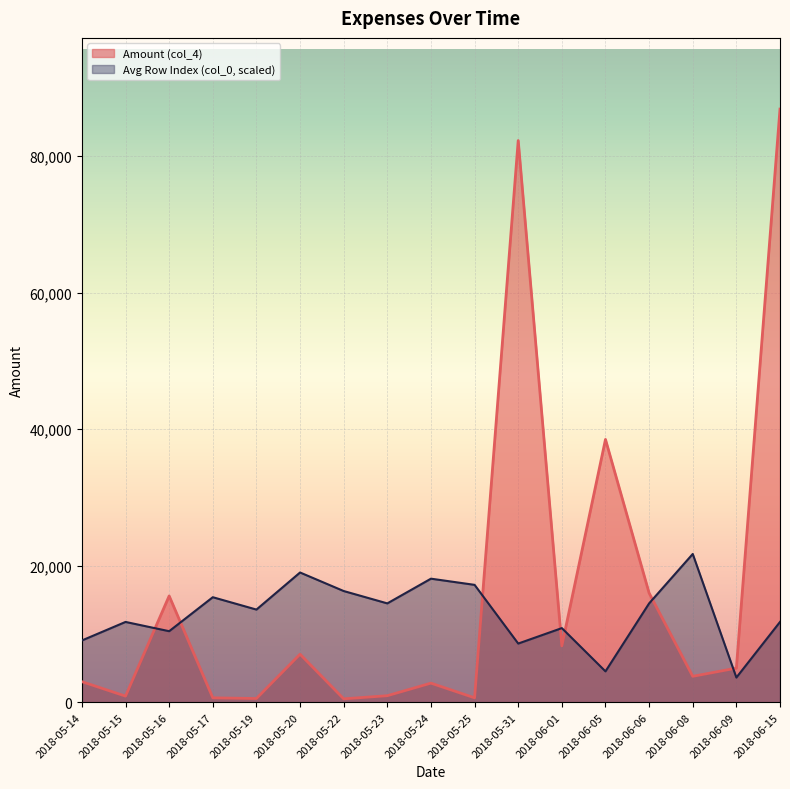

What is the sum of all values?

273365